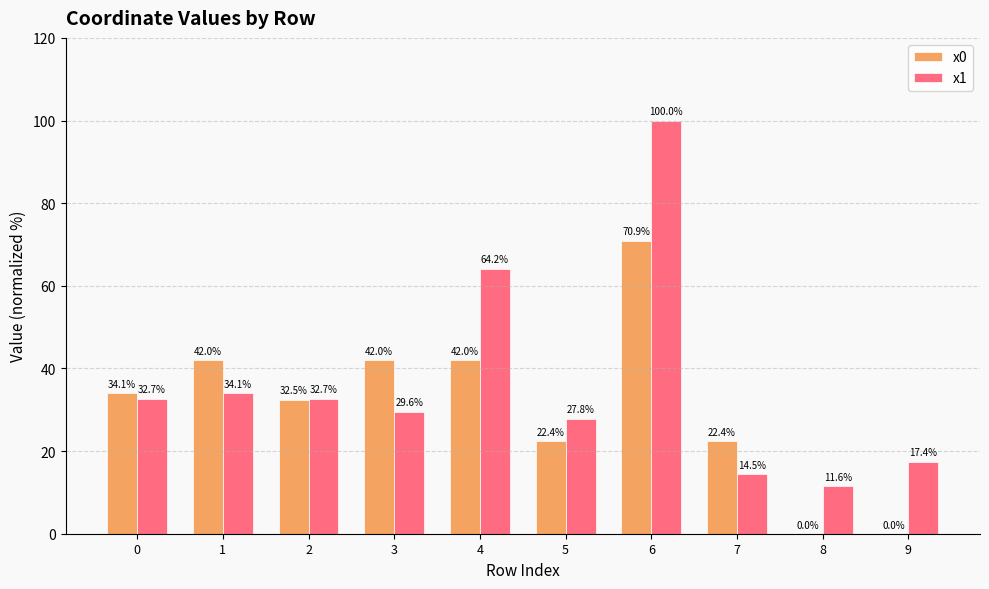

How many groups of bars are there?

10